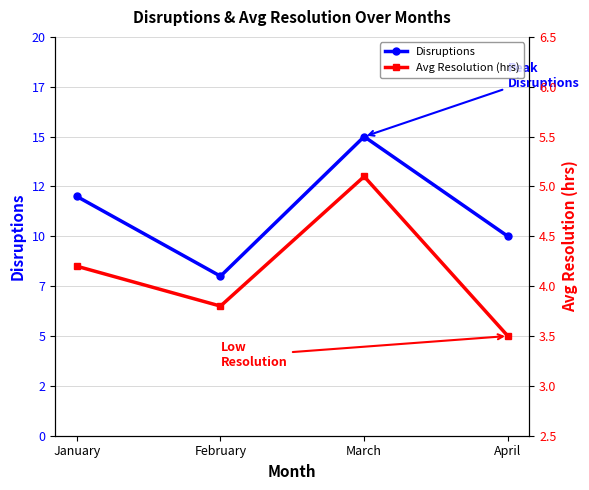

In Disruptions, how many points are higher than both neighbors (excluding endpoints)?

1